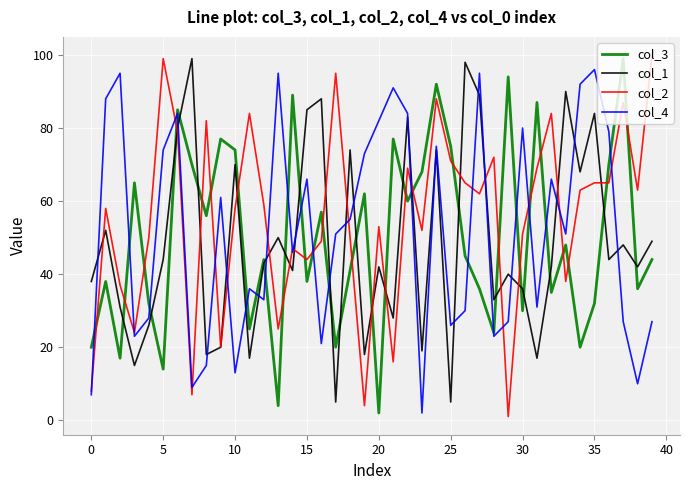

What is the sum of all col_4 values?

2067